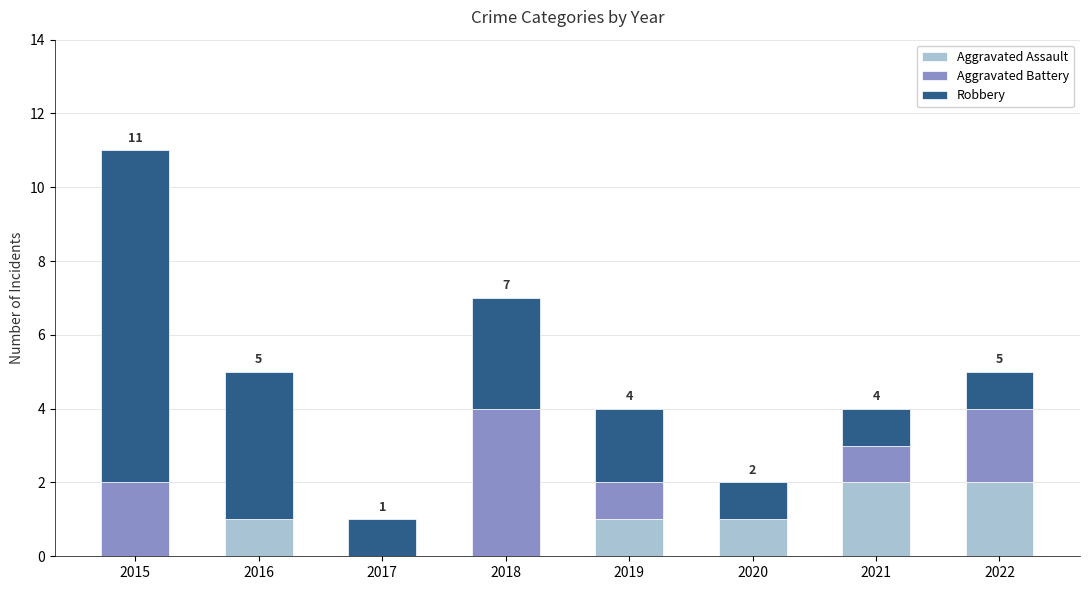

What is the total value across all series at 2019?

4